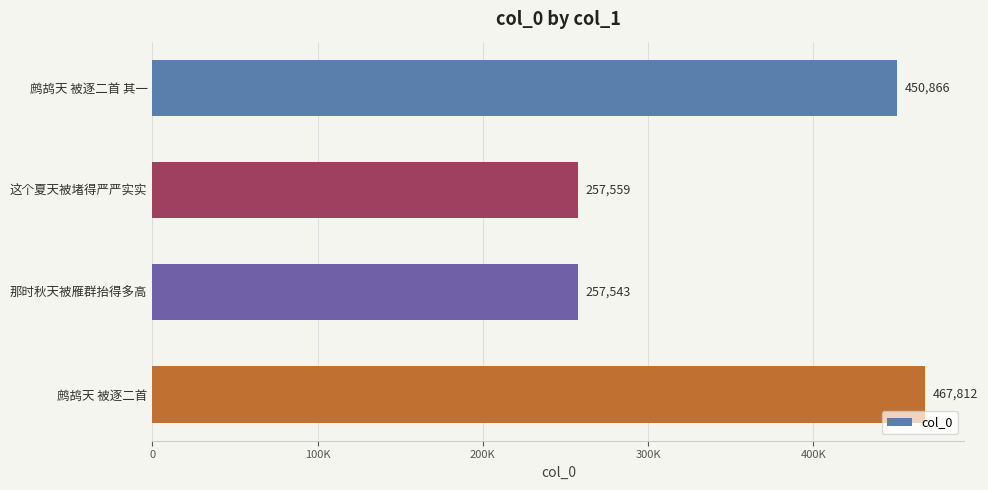

Rank the categories by value from highest to lowest.

鹧鸪天 被逐二首, 鹧鸪天 被逐二首 其一, 这个夏天被堵得严严实实, 那时秋天被雁群抬得多高